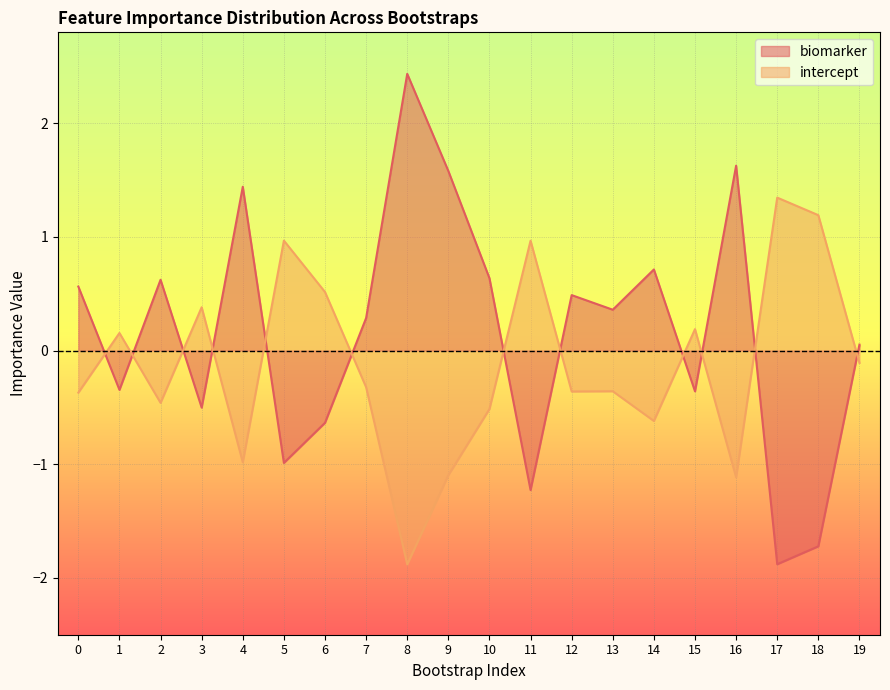

True or false: intercept has a value of 0.5 at 6.

True